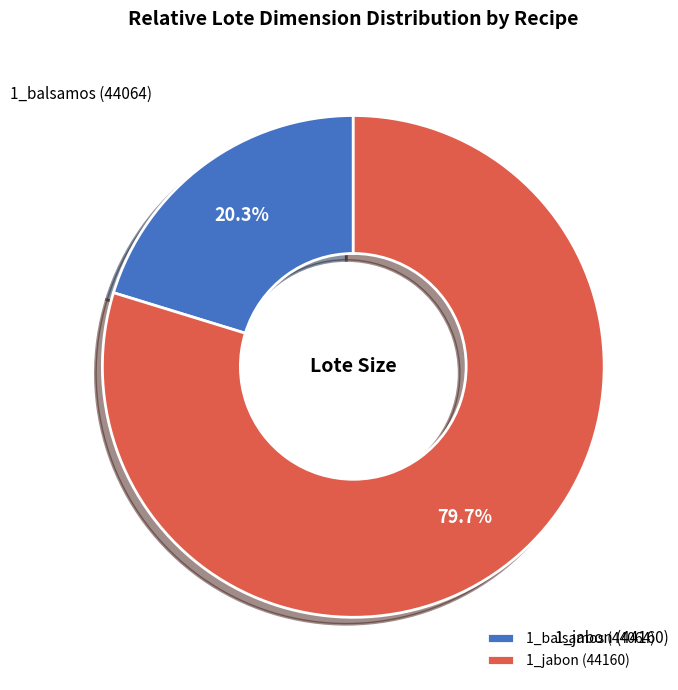

To the nearest percent, what percentage of the pie is 1_jabon (44160)?

80%